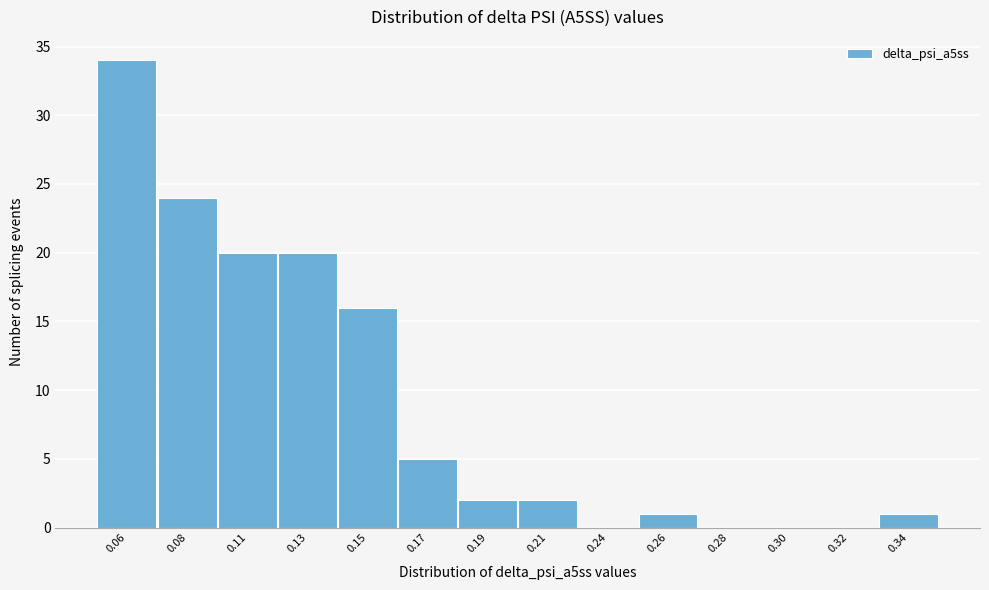

Reading right to left, transcribe all the data shown in this chart.

0.34=1	0.32=0	0.30=0	0.28=0	0.26=1	0.24=0	0.21=2	0.19=2	0.17=5	0.15=16	0.13=20	0.11=20	0.08=24	0.06=34